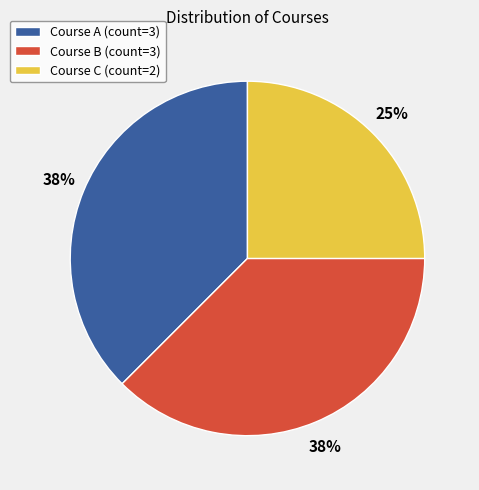

Is there any slice that represents more than half of the pie?

No